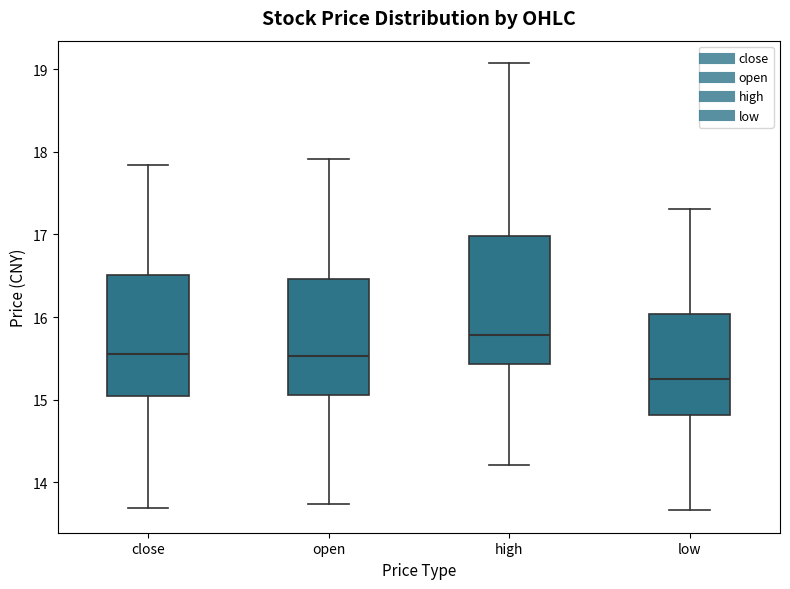

Reading left to right, read every box against the y-axis: the position of its median line, the range the box covers, and the ends of its whiskers. The values are not printed on the chart, so give them approximately, as read against the axis.

close: median 15.6, box 15.0 to 16.5, whiskers 13.7 to 17.8
open: median 15.5, box 15.1 to 16.5, whiskers 13.7 to 17.9
high: median 15.8, box 15.4 to 17.0, whiskers 14.2 to 19.1
low: median 15.3, box 14.8 to 16.0, whiskers 13.7 to 17.3